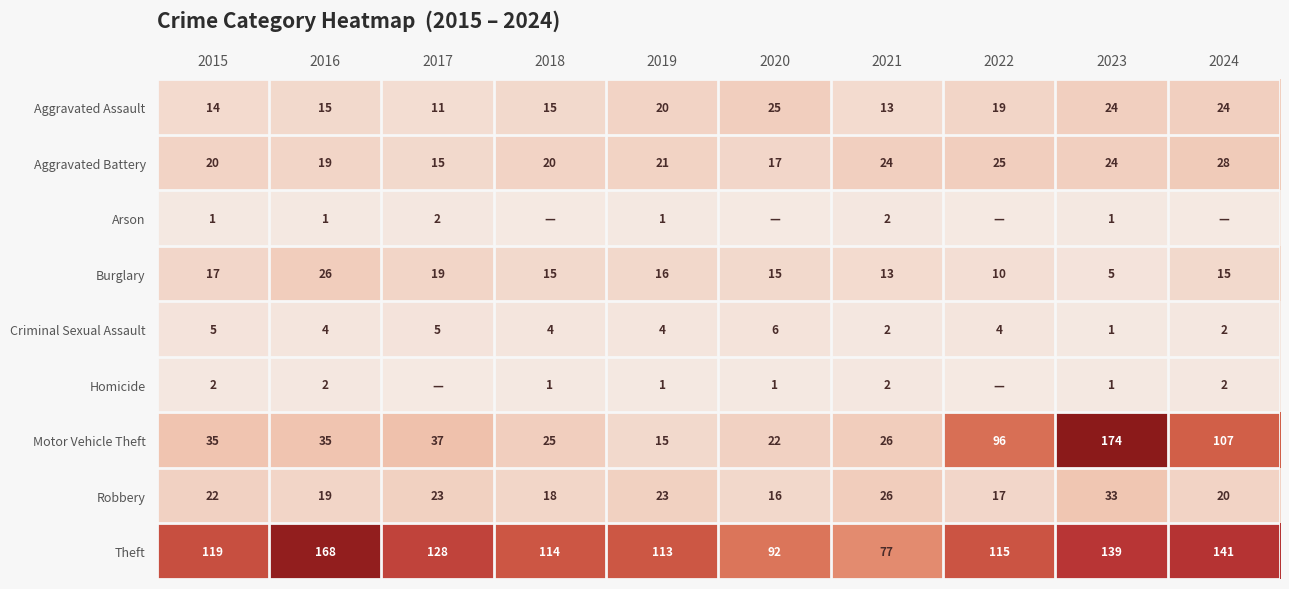

What is the difference between the second highest and second lowest values in the Aggravated Battery series?

8